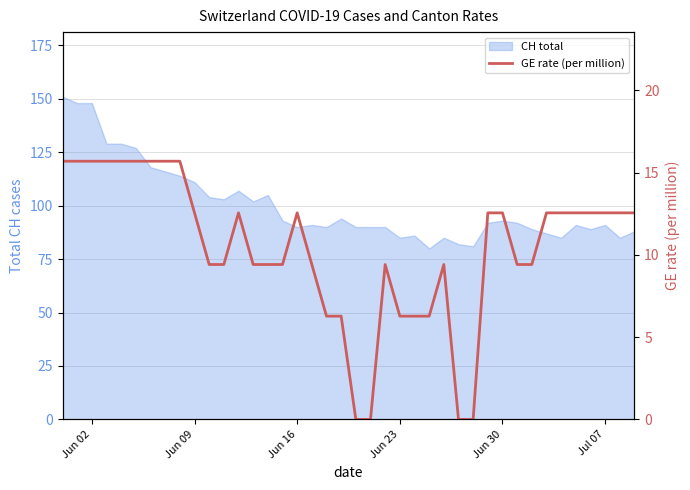

How many values exceed 12?

21